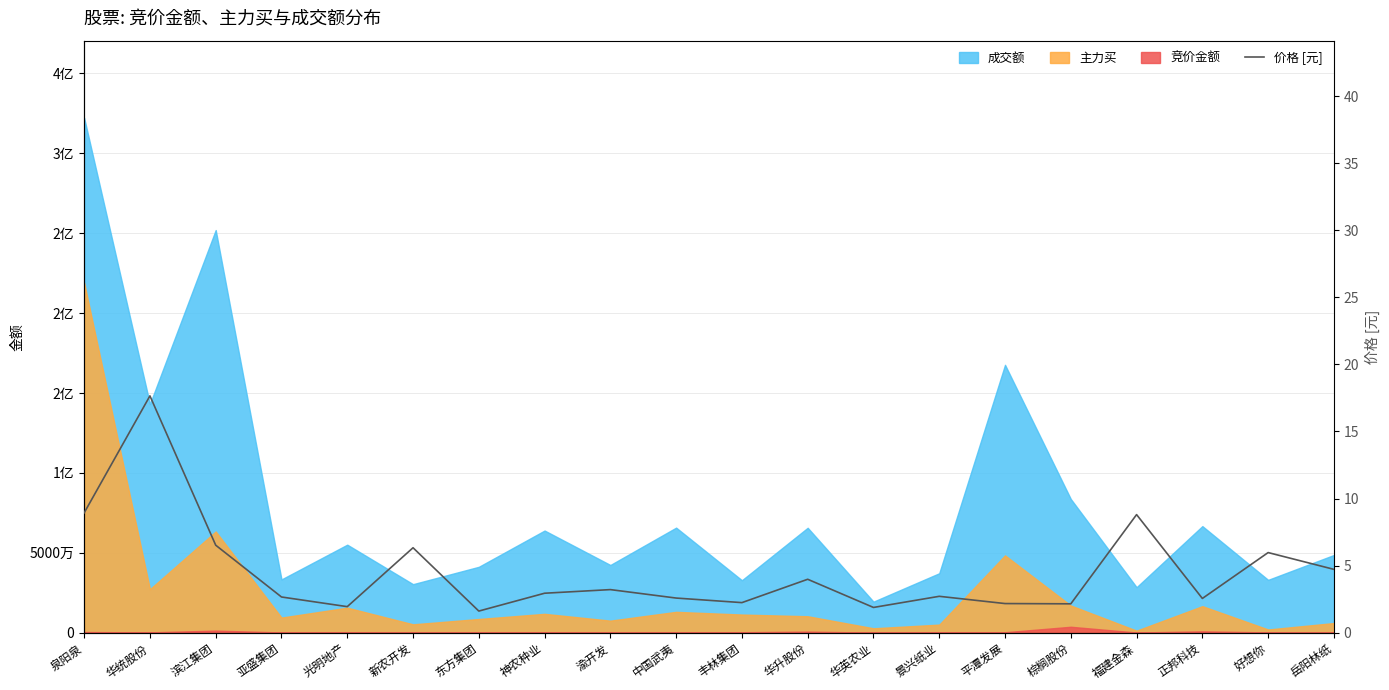

Reading right to left, extract all data points from this chart.

4.7	6.0	2.5	8.8	2.1	2.2	2.7	1.9	4.0	2.2	2.6	3.2	2.9	1.6	6.3	1.9	2.7	6.5	17.6	8.9